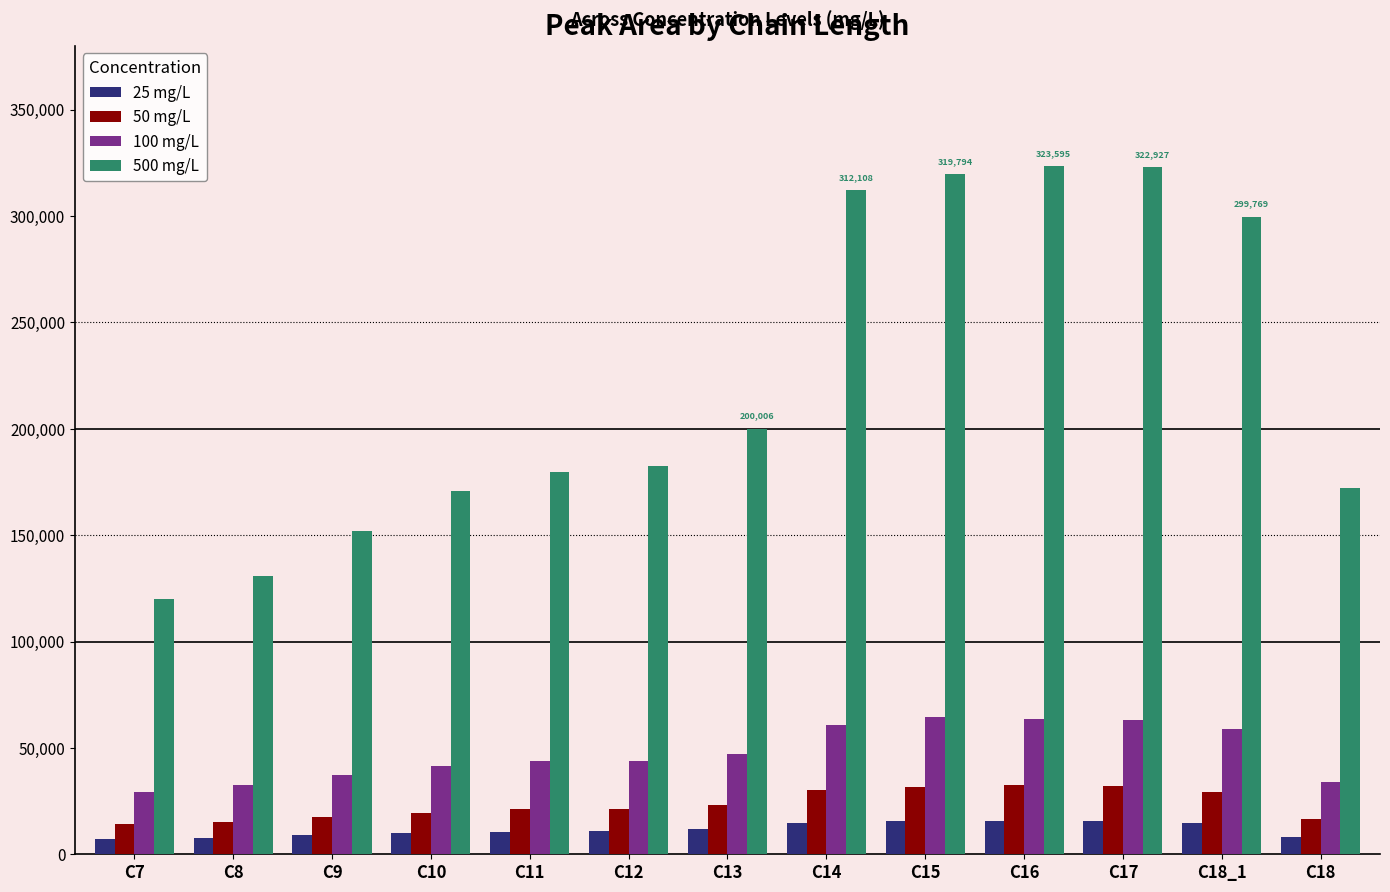

Which series changed the most between C8 and C11?

500 mg/L